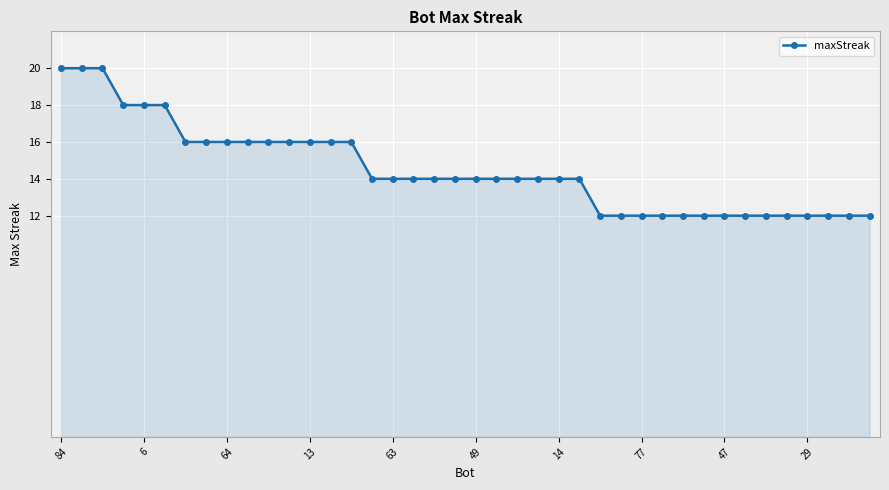

What is the difference between the maximum and minimum values?

8